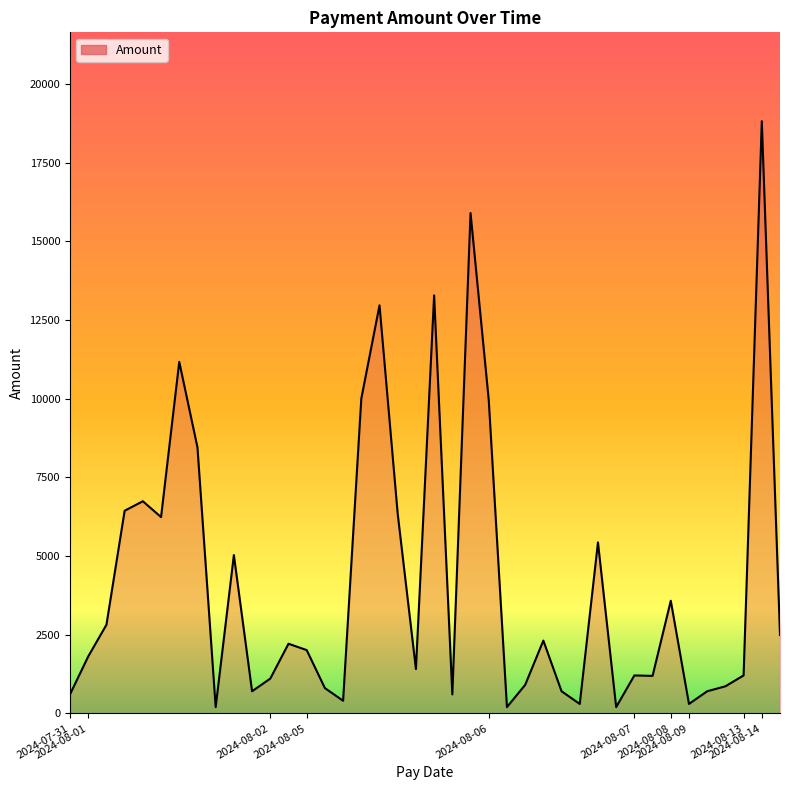

What is the difference between the maximum and minimum values?

18611.6